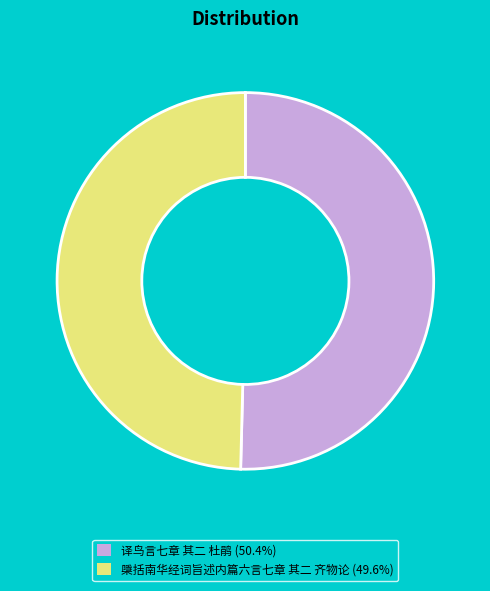

How many segments does this pie chart have?

2